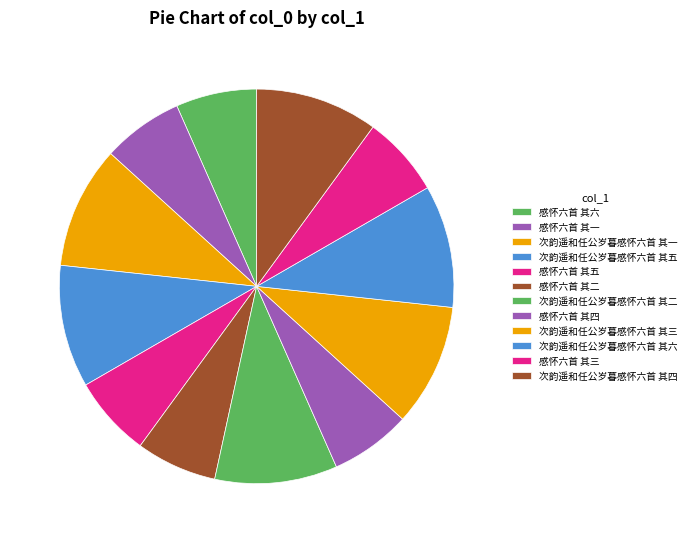

What is the total percentage of 次韵遥和任公岁暮感怀六首 其二 and 感怀六首 其六?

16.7%